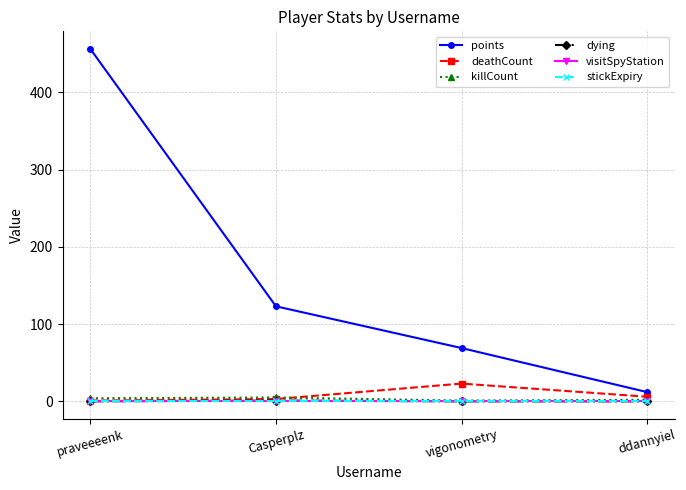

At ddannyiel, list the series in order from smallest to largest.

dying, visitSpyStation, stickExpiry, killCount, deathCount, points